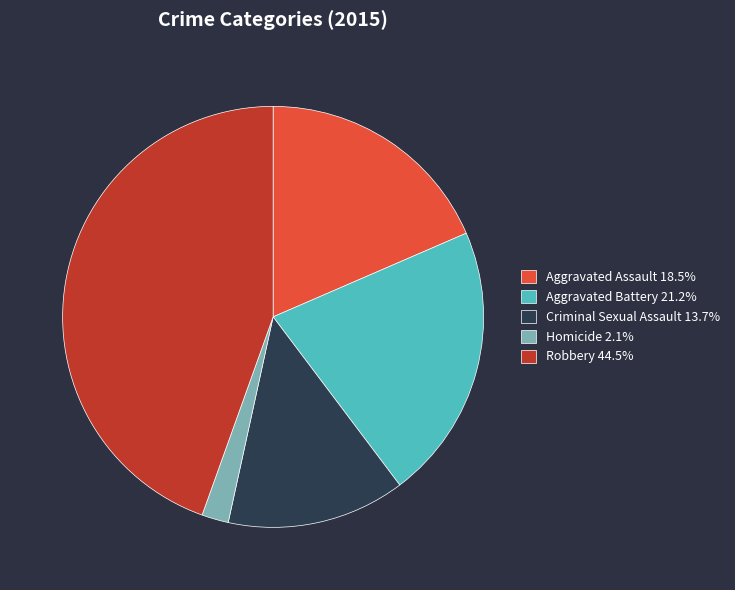

Count the number of slices in the pie.

5